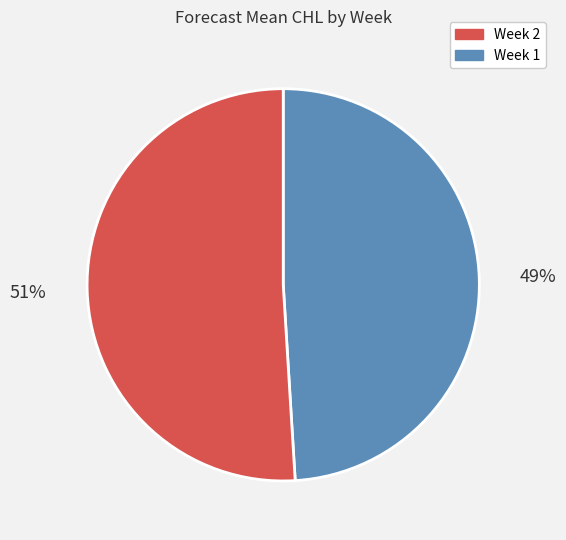

How many segments does this pie chart have?

2